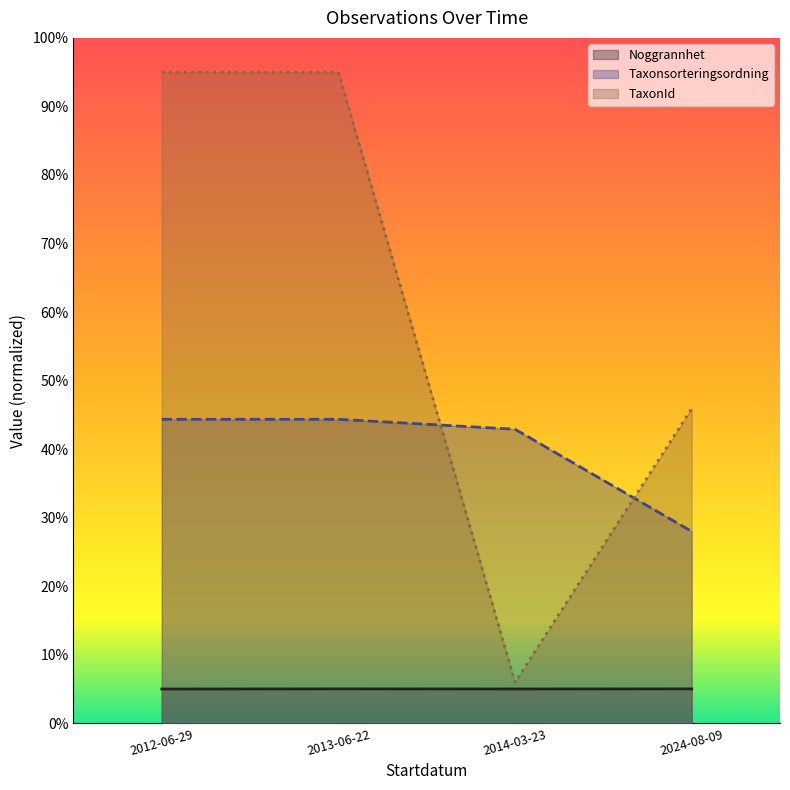

Between 2014-03-23 and 2024-08-09, which series saw the biggest shift?

TaxonId